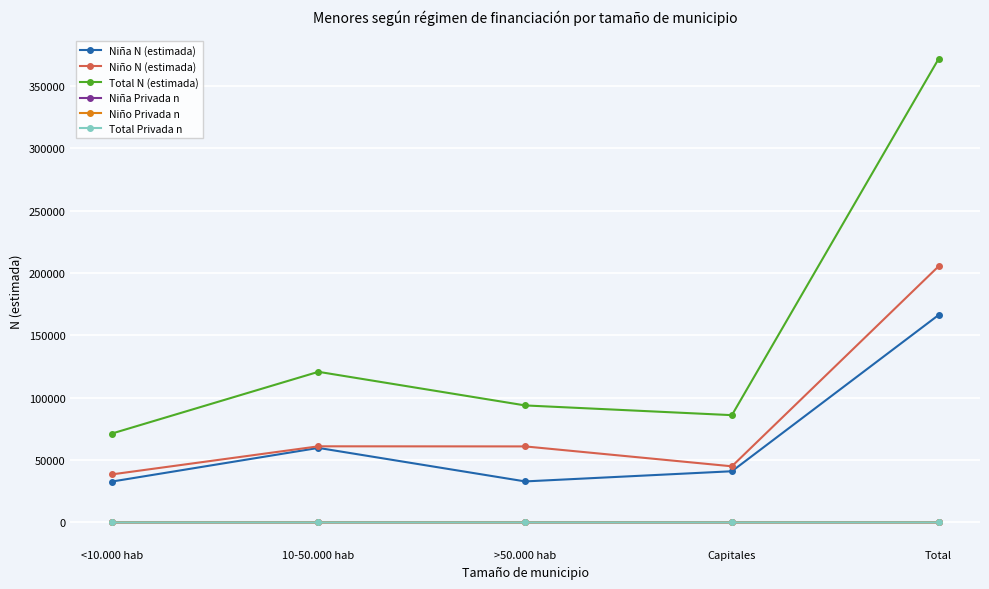

True or false: Niño N (estimada) has more than 0 interior local peaks.

True